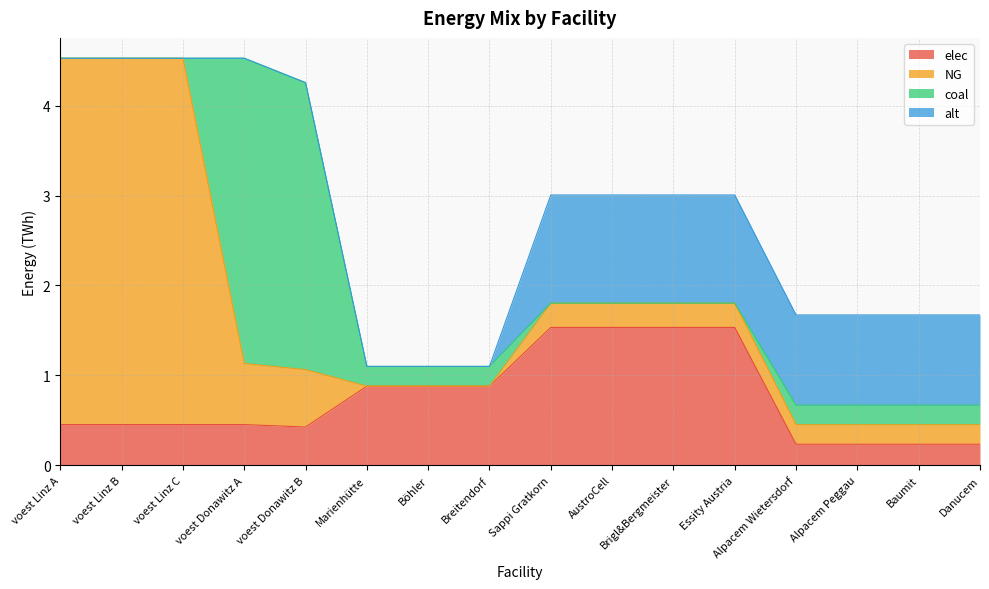

What are all the series names shown in the legend?

elec, NG, coal, alt